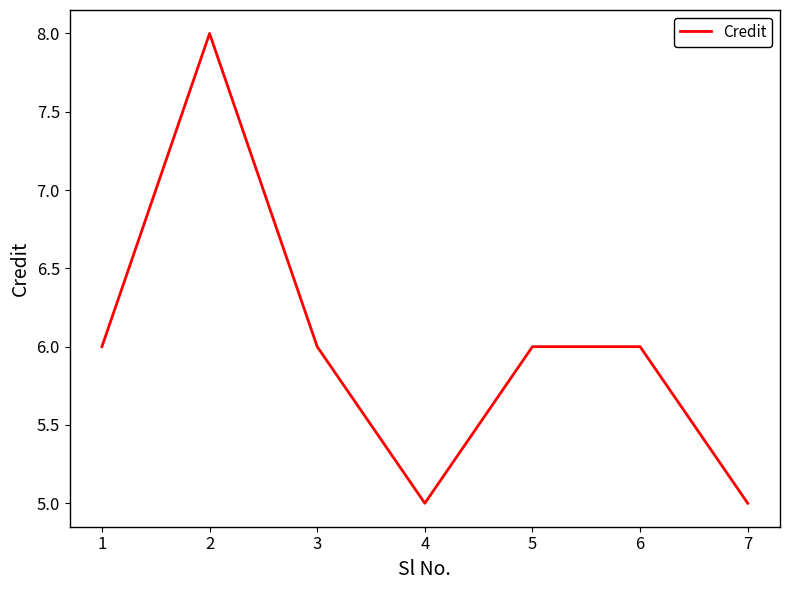

Reading left to right, list all the values displayed in this chart.

1=6	2=8	3=6	4=5	5=6	6=6	7=5